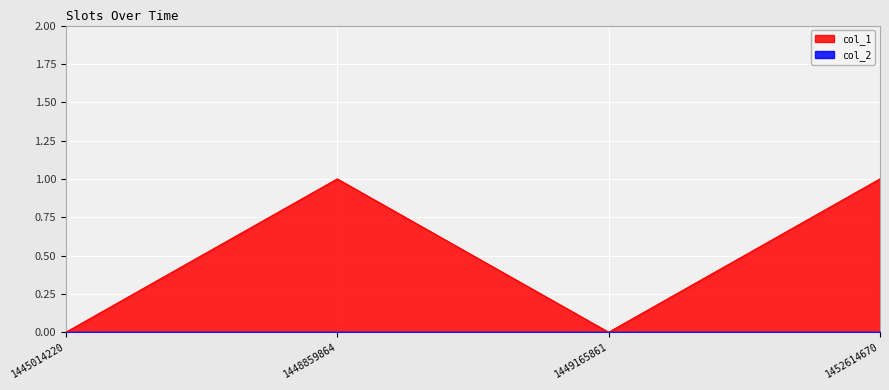

Between 1445014220 and 1449165861, which is larger?

1445014220